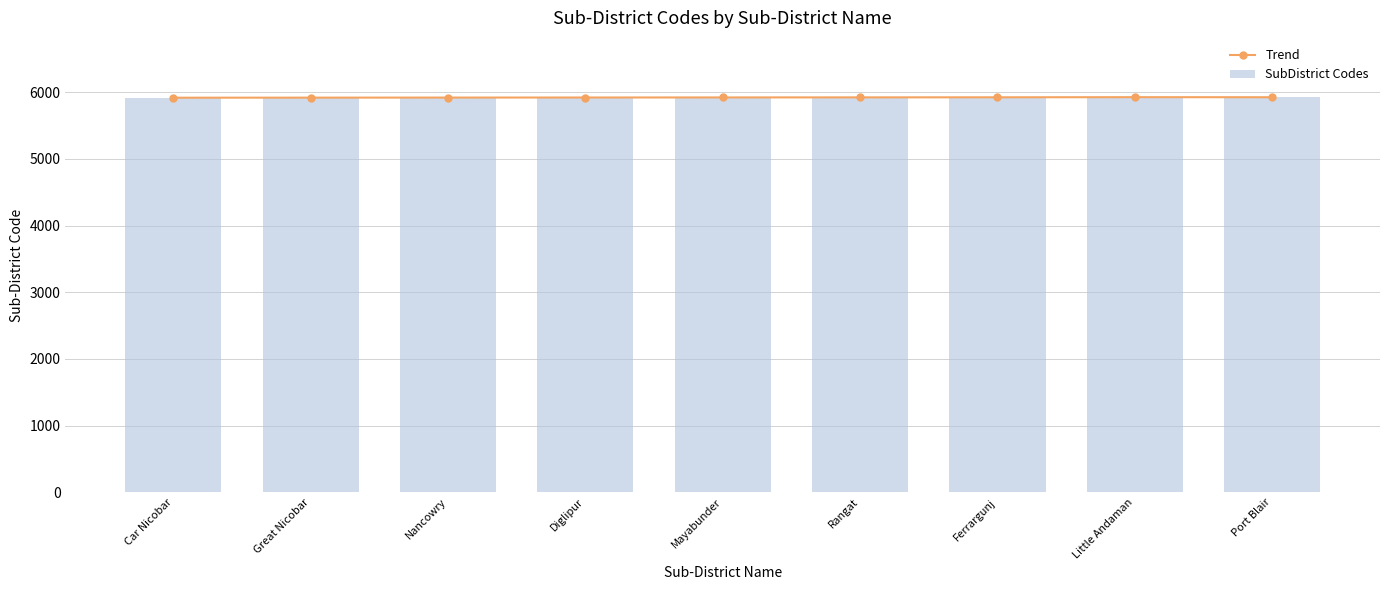

What are all the series names shown in the legend?

Trend, SubDistrict Codes